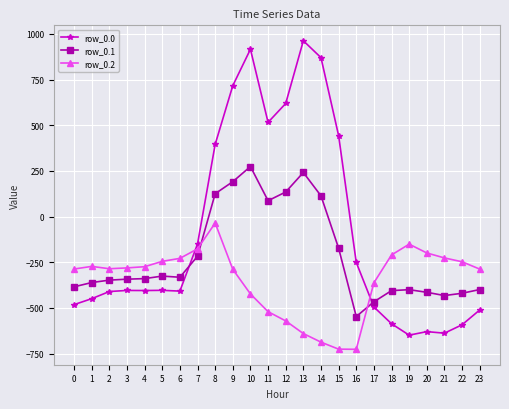

List the series in order of their overall mean, lowest first.

row_0.2, row_0.1, row_0.0